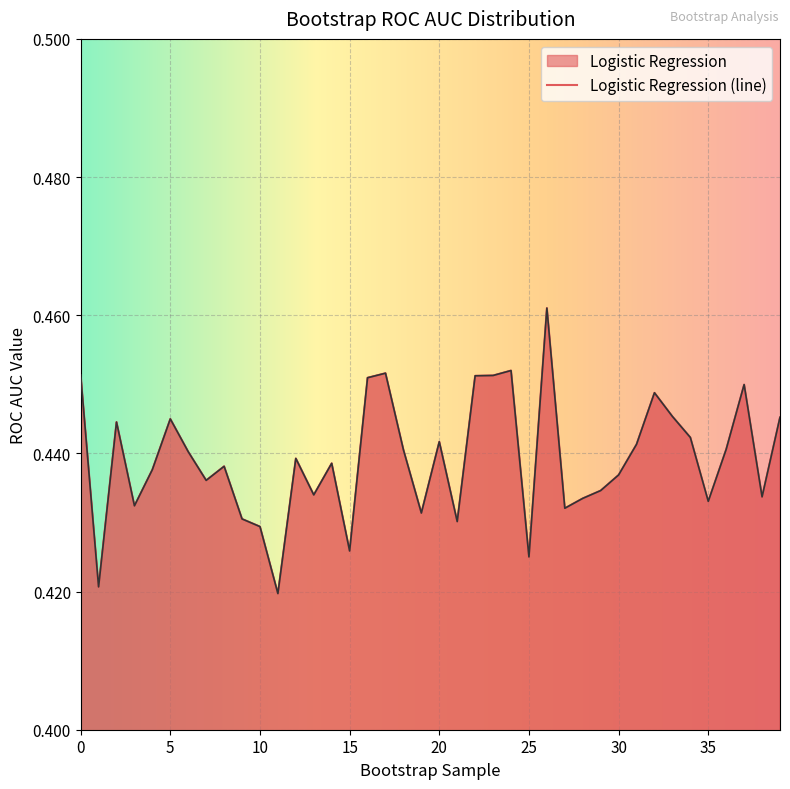

Where is the first local minimum?

1